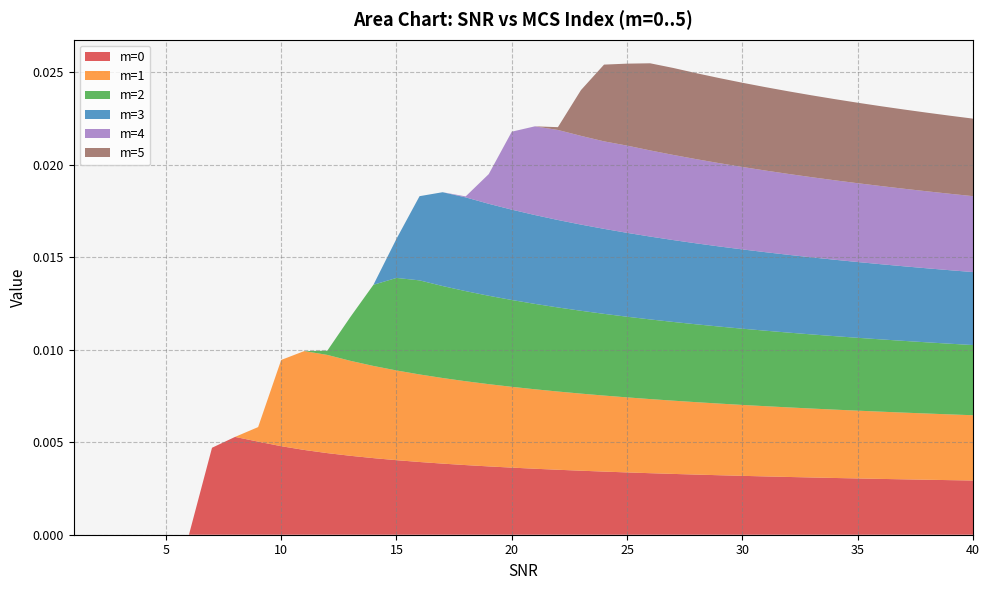

Does the chart have visible grid lines?

Yes